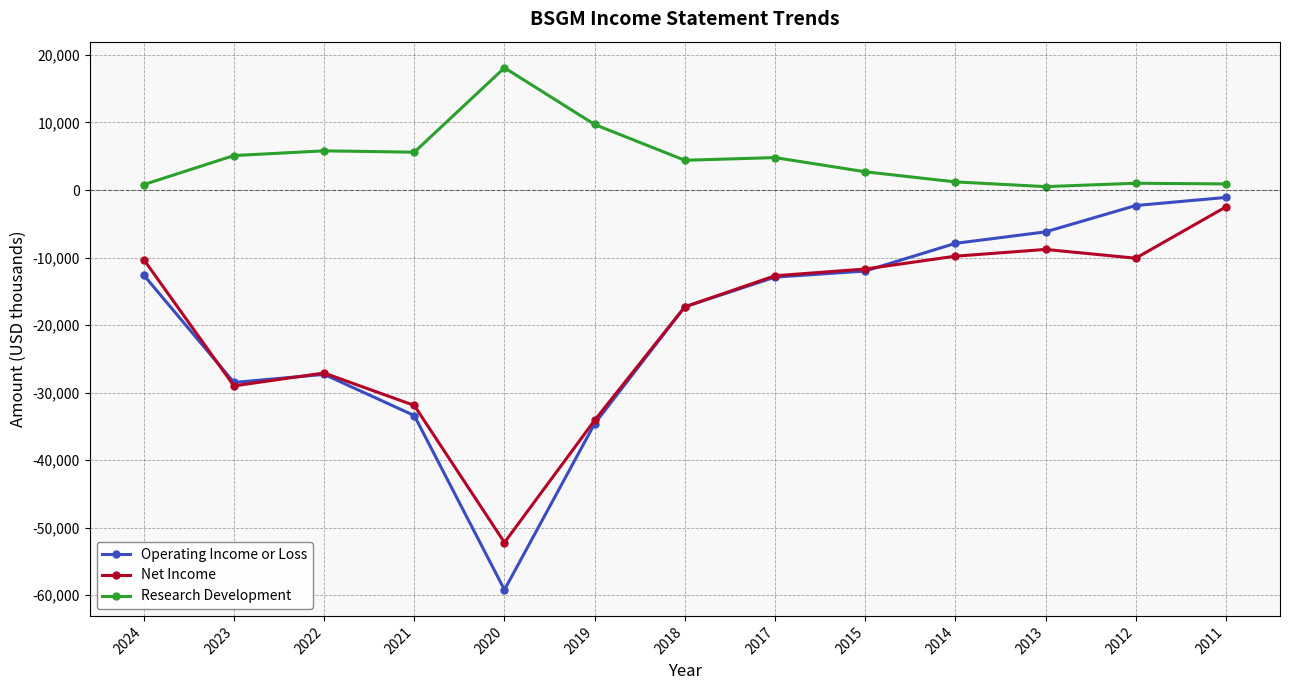

Is it true that Research Development equals 900 at 2011?

True